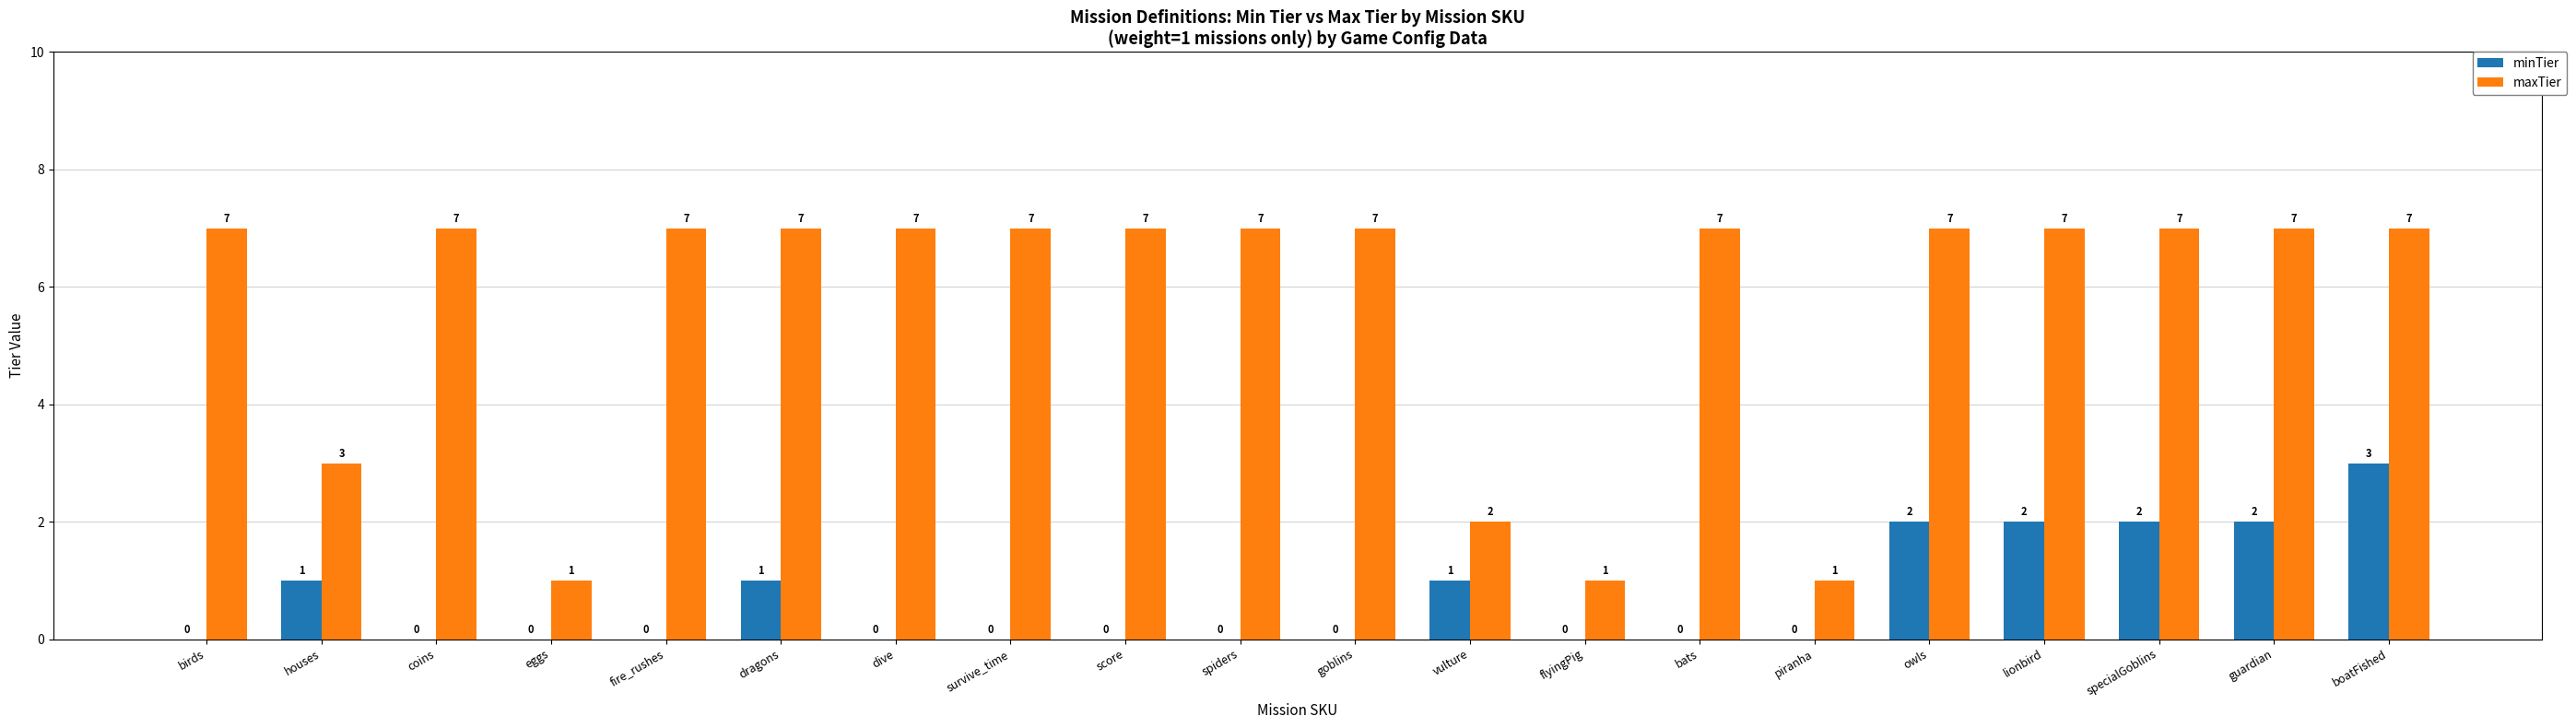

What is the maximum value shown in the chart?

7